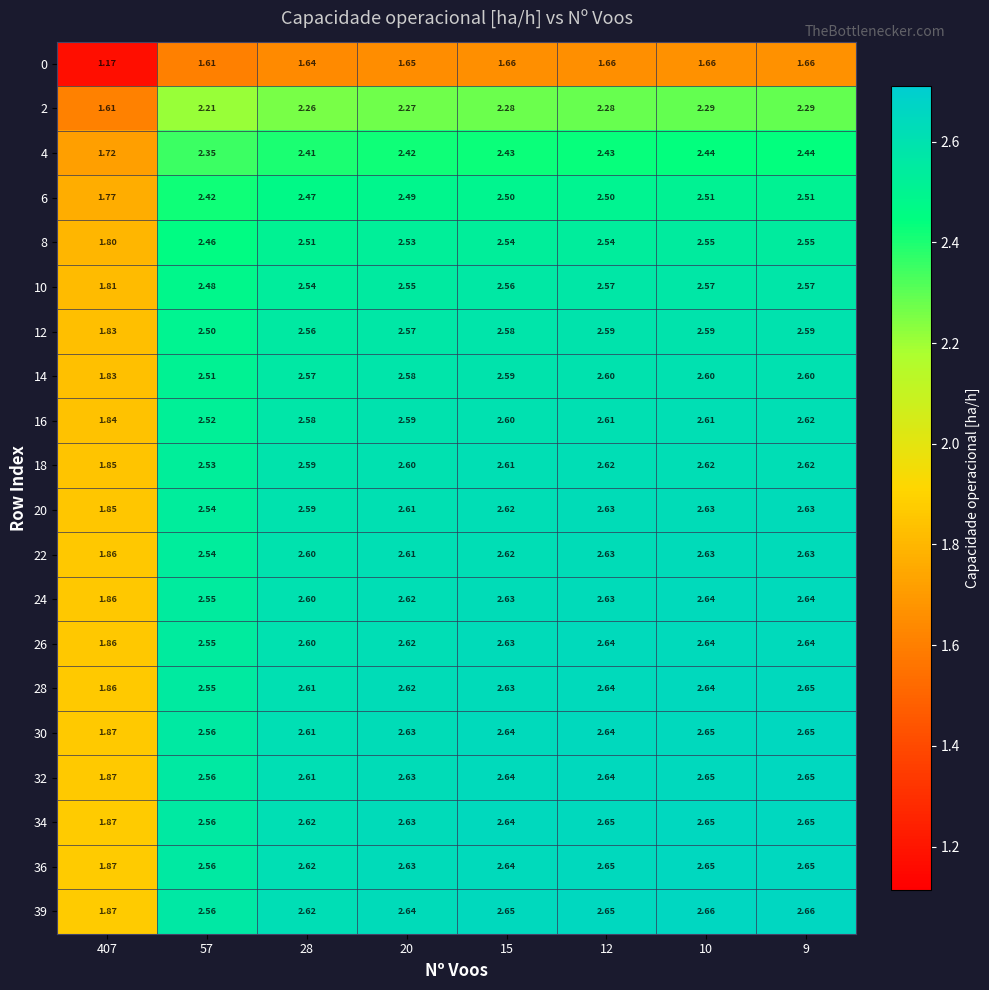

Is the value of 12 at 28 greater than the value of 20 at 28?

No